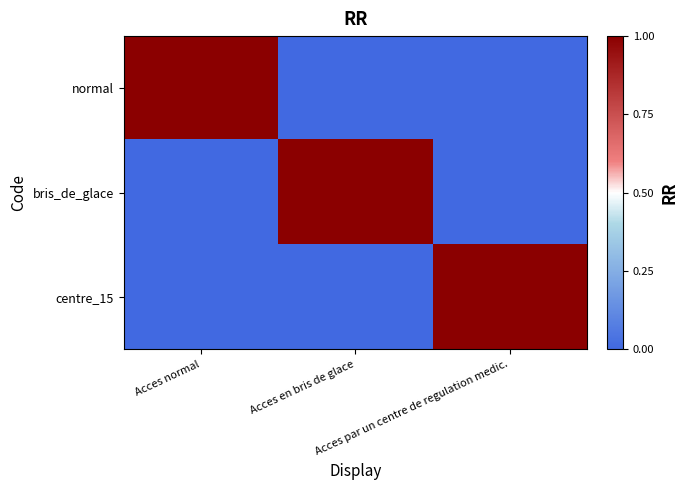

Which series has the largest total across all categories?

normal